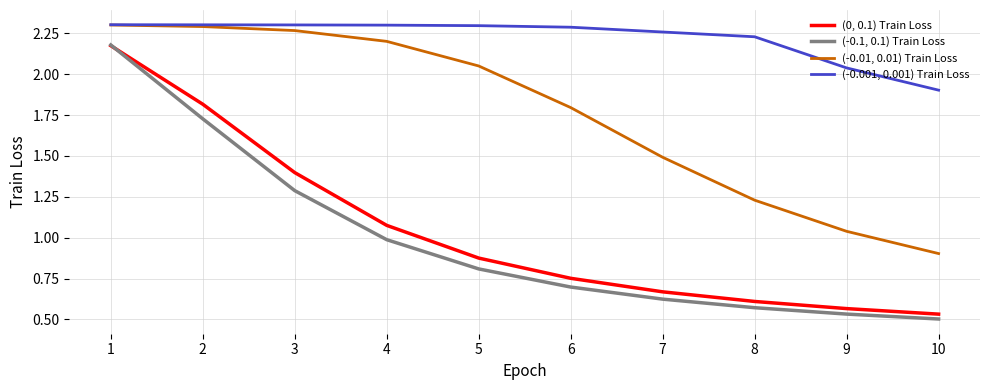

Which series has the widest spread of values?

(-0.1, 0.1) Train Loss